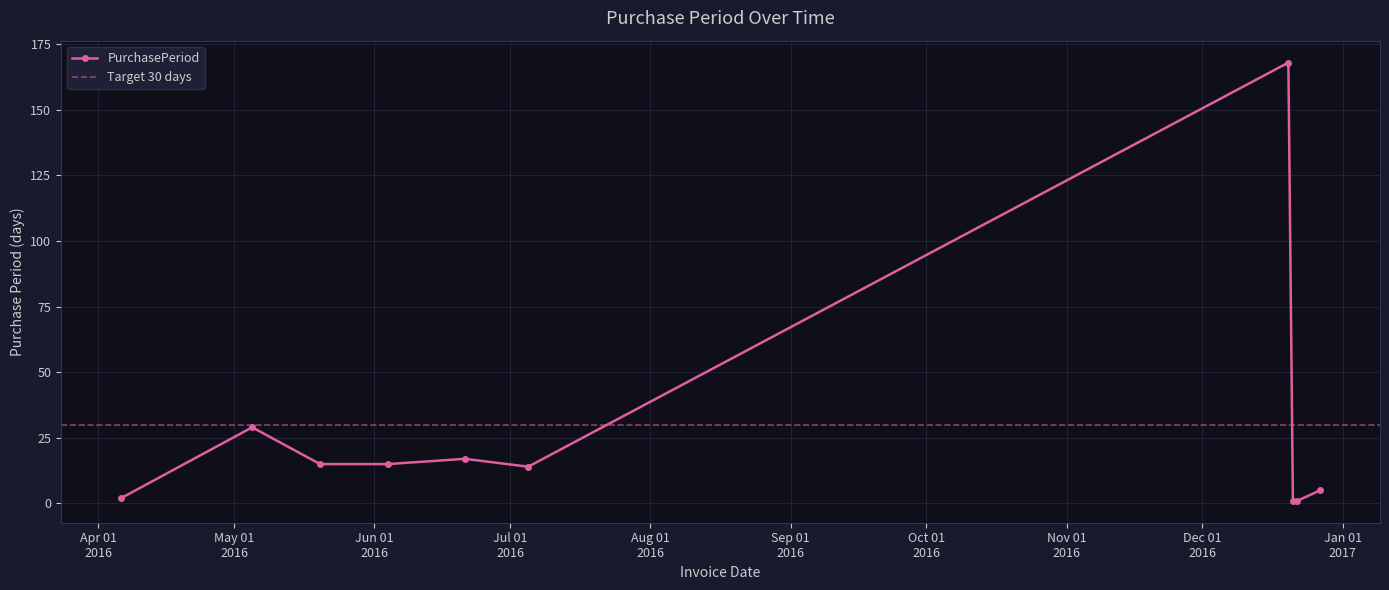

What is the change in value from 2016-05-05 to 2016-12-20?

+139